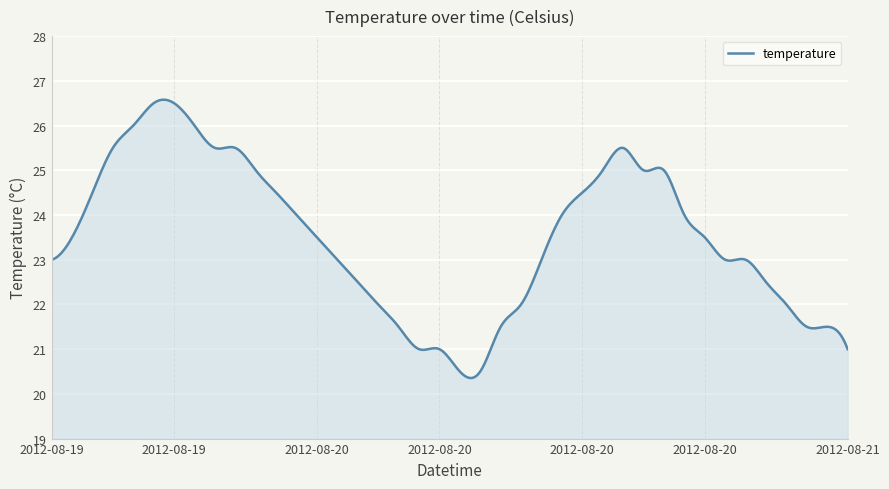

Does the chart have visible grid lines?

Yes